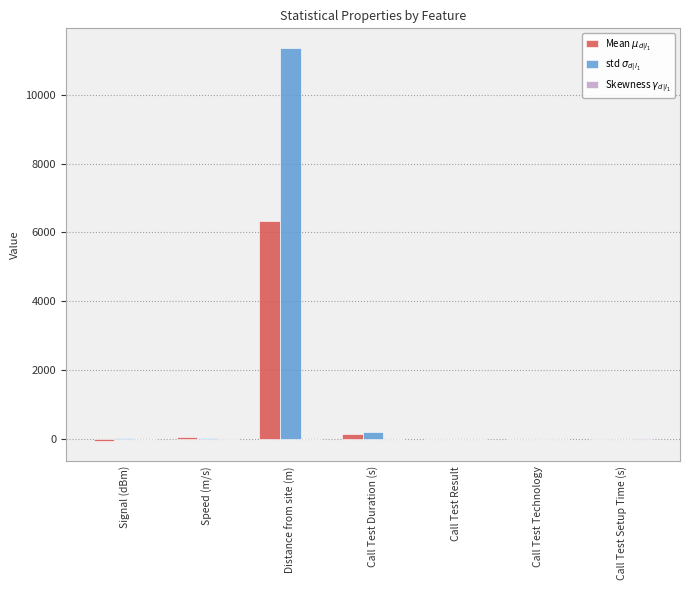

What is the total value across all series at Signal (dBm)?

-70.4